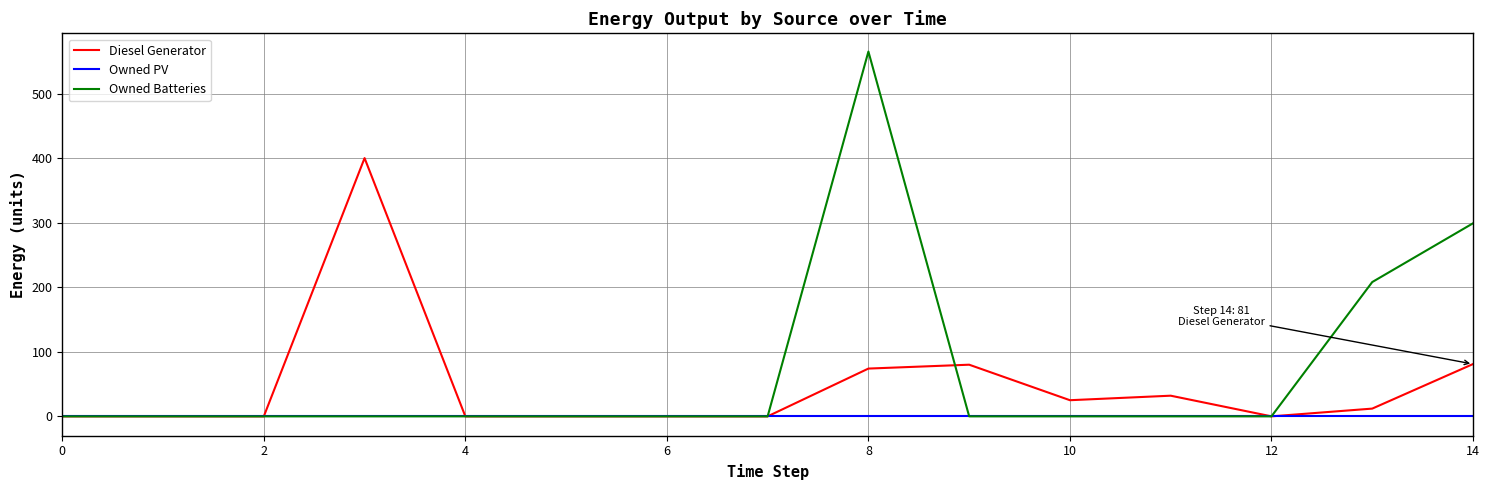

Rank the series by their maximum value, from lowest to highest.

Owned PV, Diesel Generator, Owned Batteries